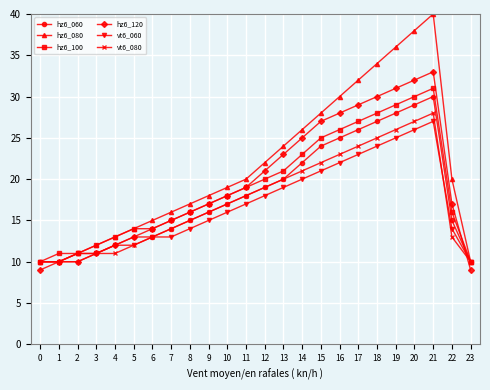

What is the maximum value shown in the chart?

40